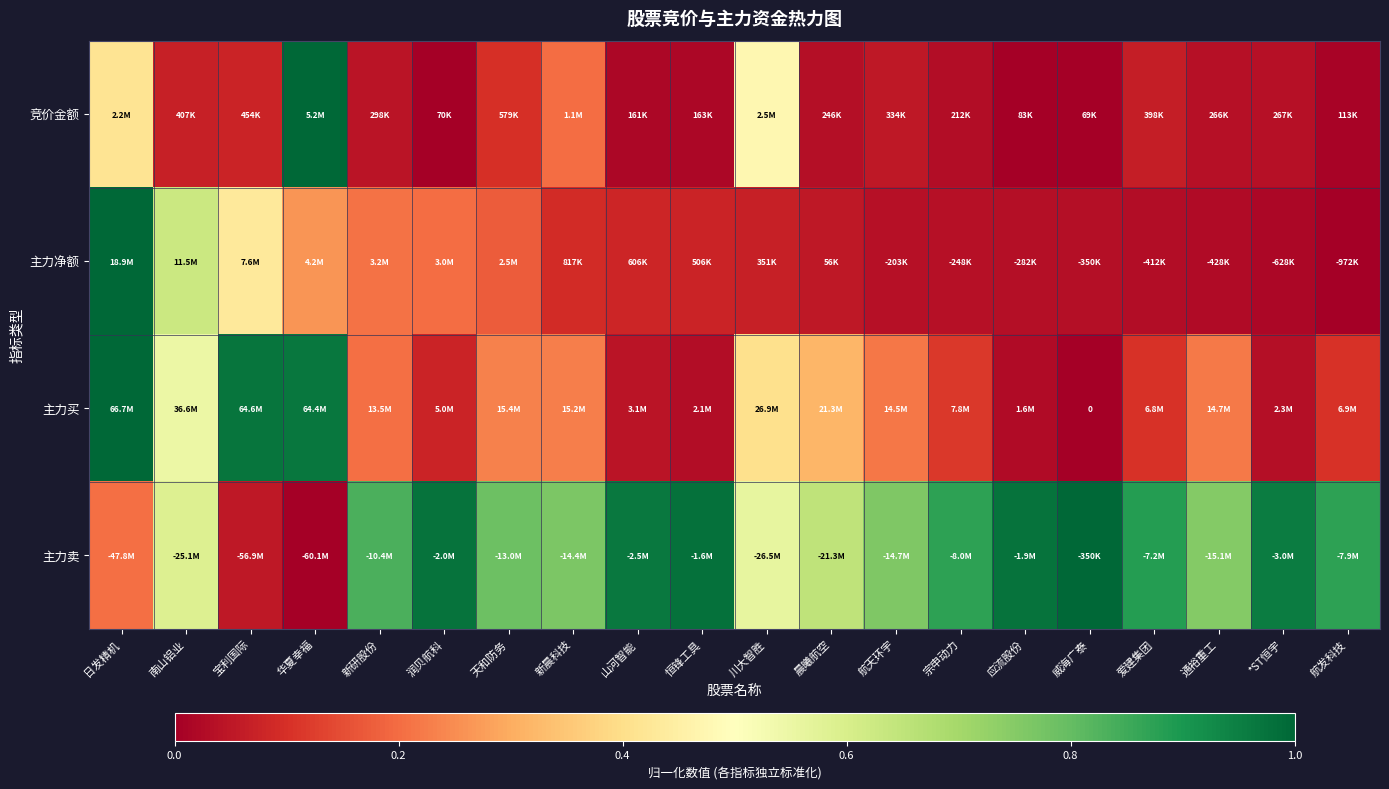

Read the 主力买 value at 宗申动力.

0.1